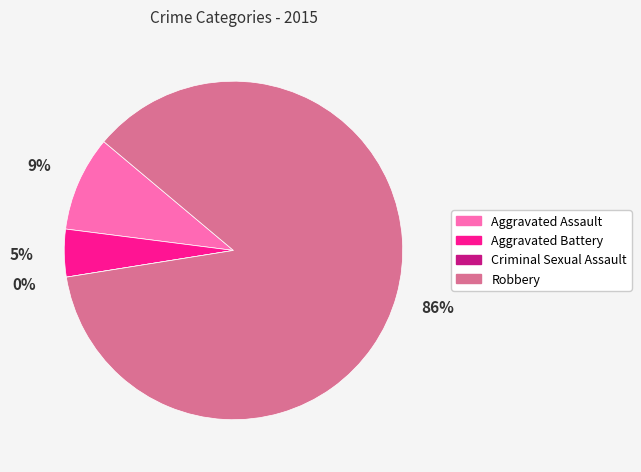

How much of the chart is everything except Aggravated Battery?

95.5%